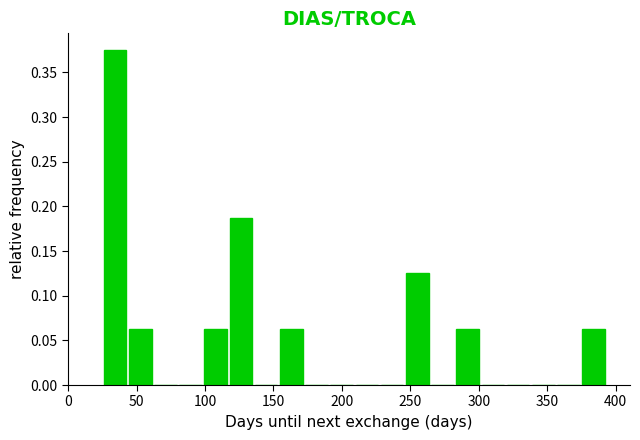

Read against the x-axis, roughly where is the centre of the tallest bar?

35